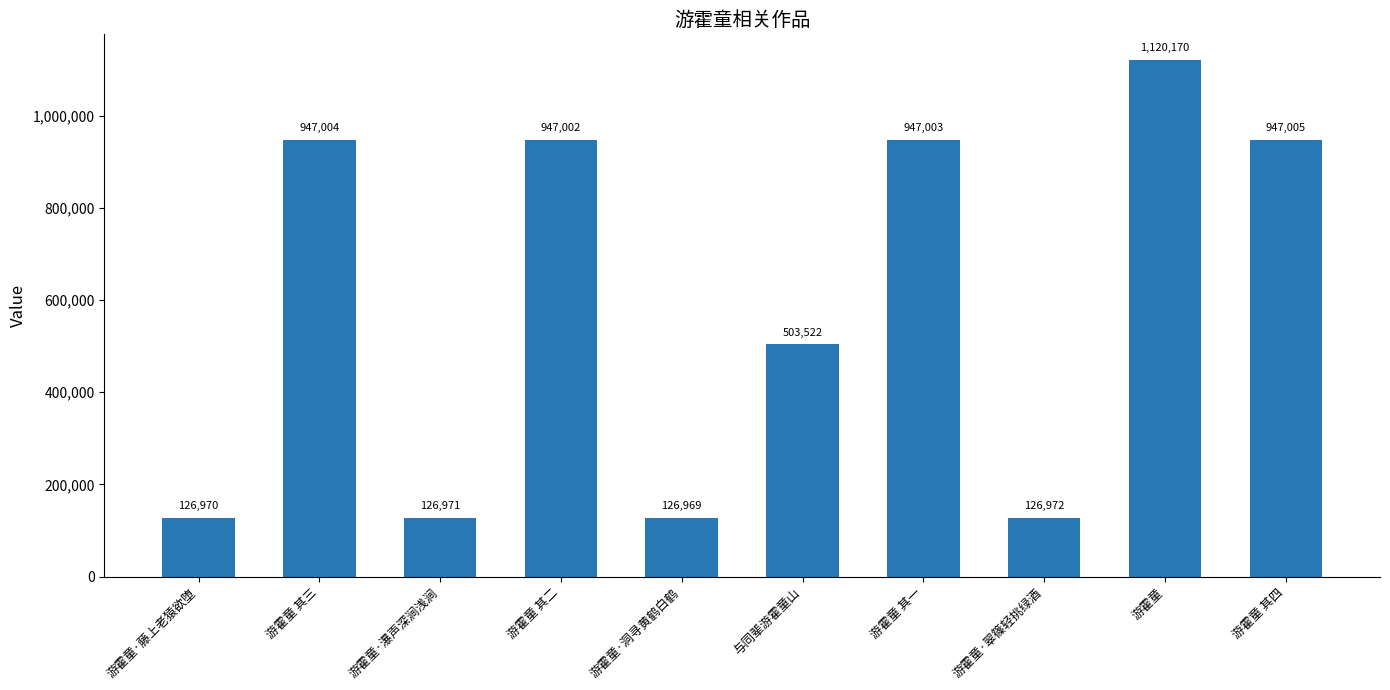

Rank the categories by value from lowest to highest.

游霍童·洞寻黄鹤白鹤, 游霍童·藤上老猿欲堕, 游霍童·瀑声深涧浅涧, 游霍童·翠篠轻挑绿酒, 与同辈游霍童山, 游霍童 其二, 游霍童 其一, 游霍童 其三, 游霍童 其四, 游霍童